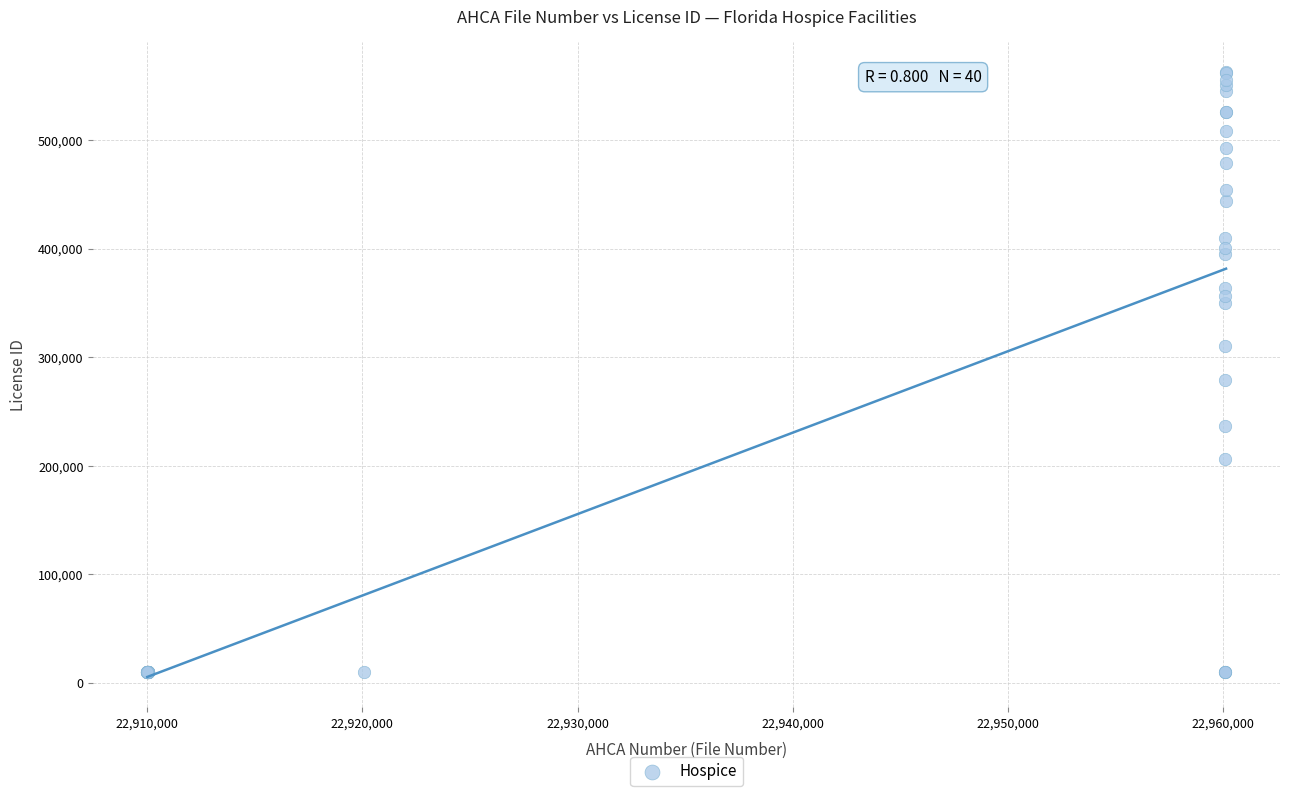

What Y value in the scatter plot is closest to 286161?

279269